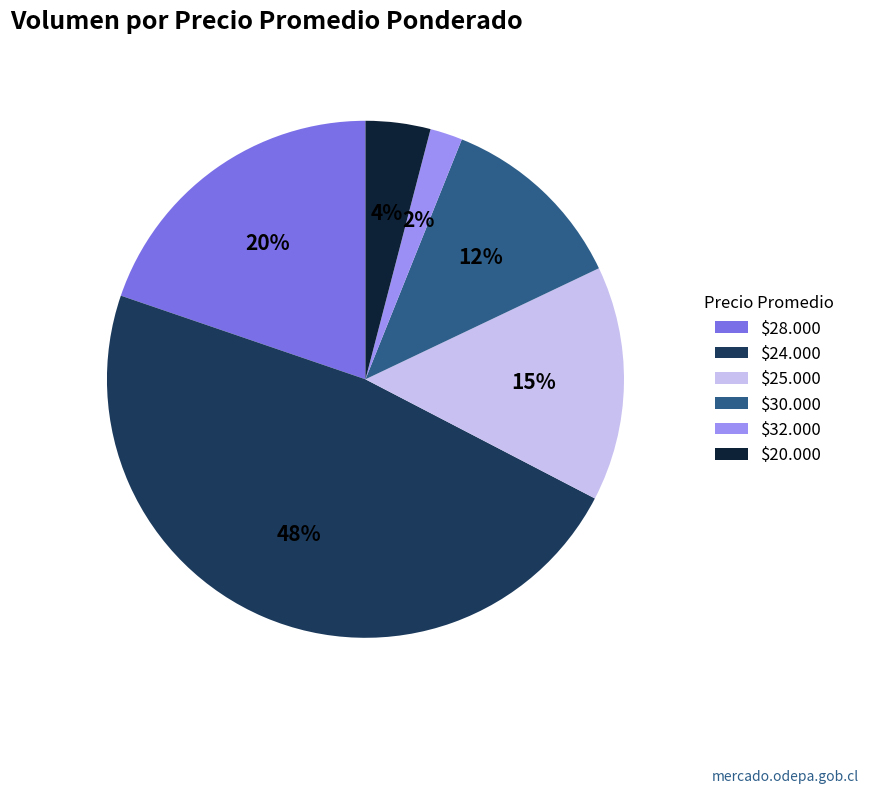

Is it true that $32.000 is 2% of the pie?

True